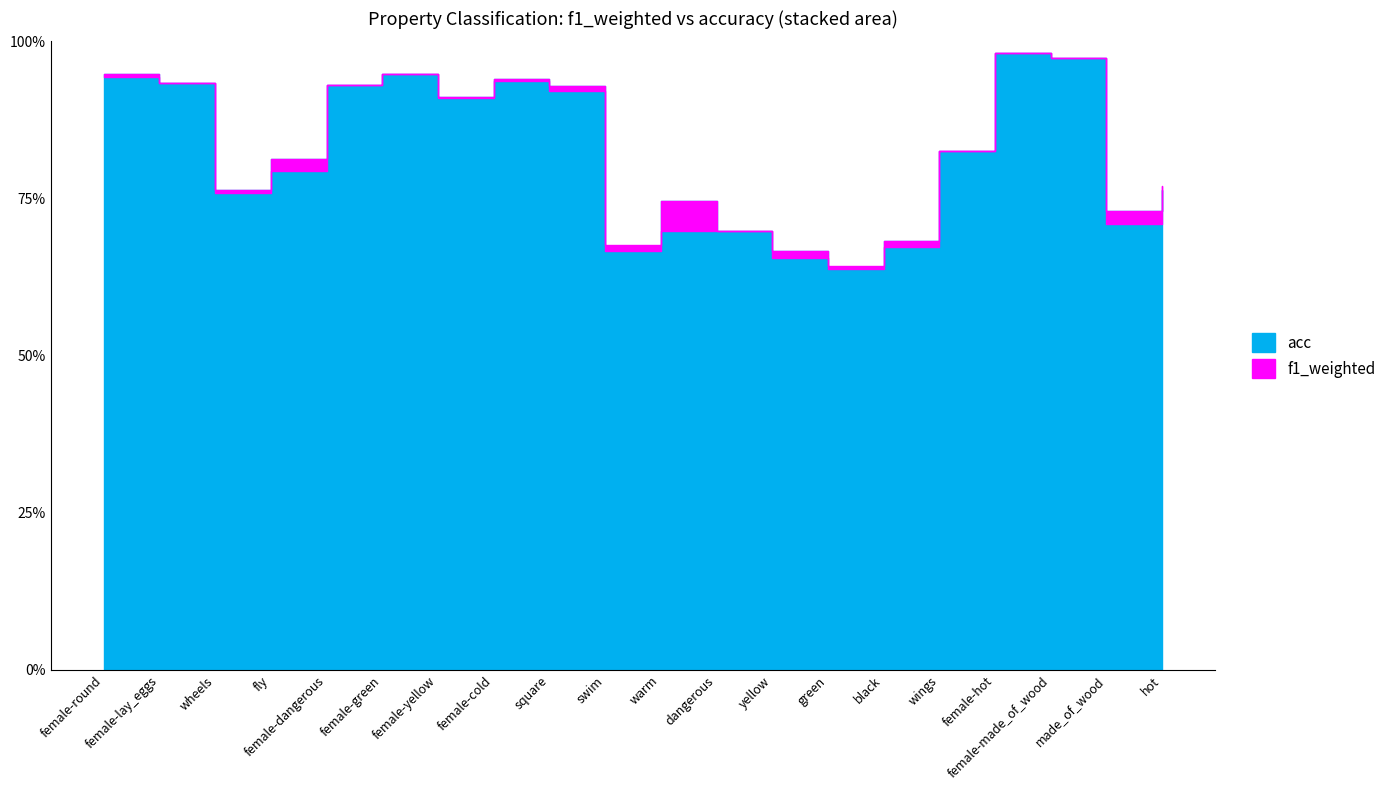

Rank the series by their average value, from highest to lowest.

acc, f1_weighted